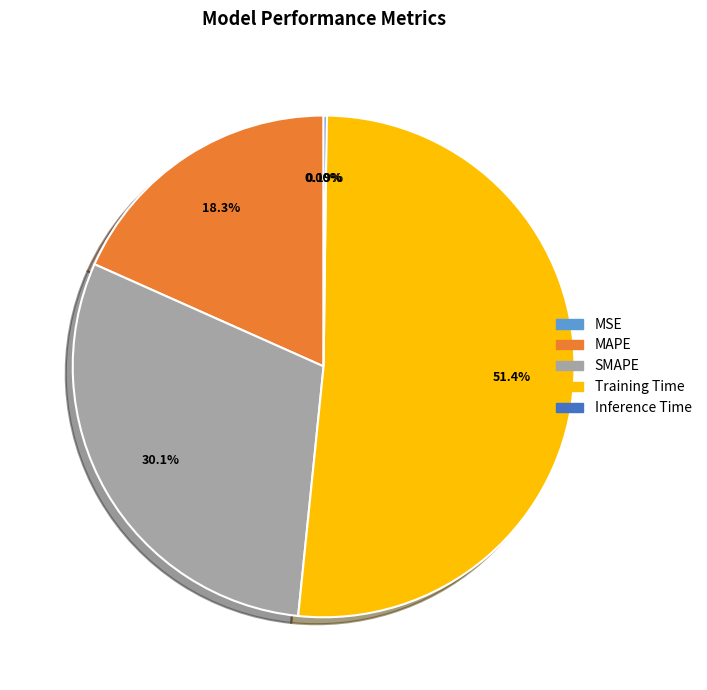

Which category accounts for the majority?

Training Time